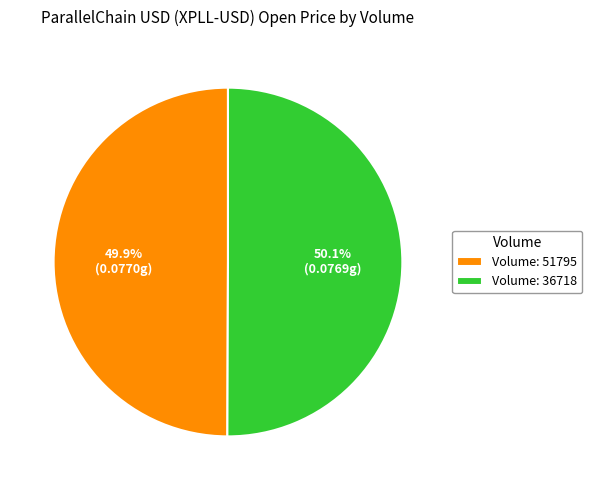

Count the number of slices in the pie.

2